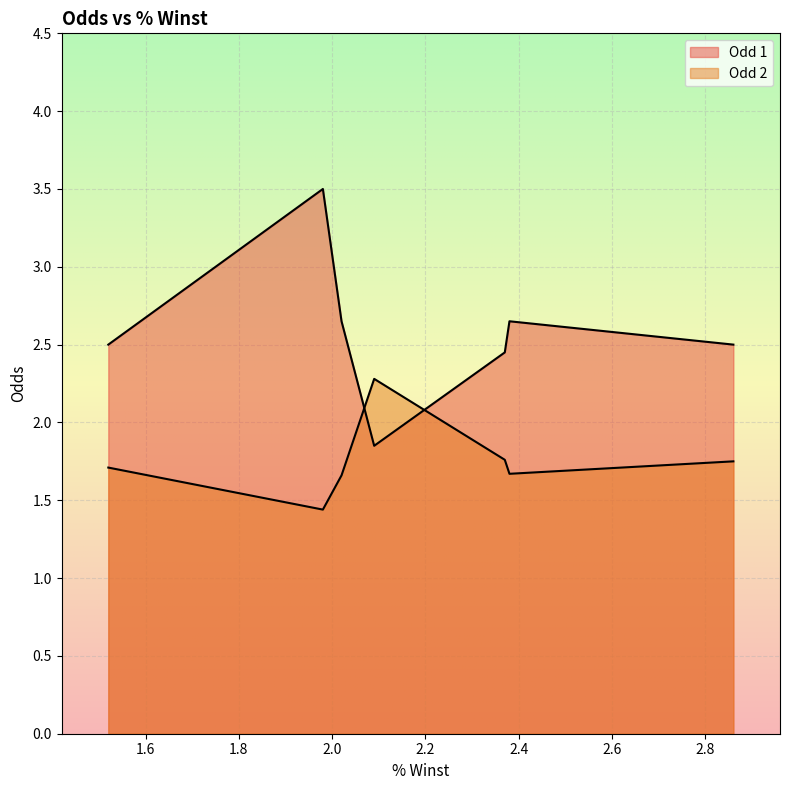

How many times do Odd 1 and Odd 2 cross each other?

2